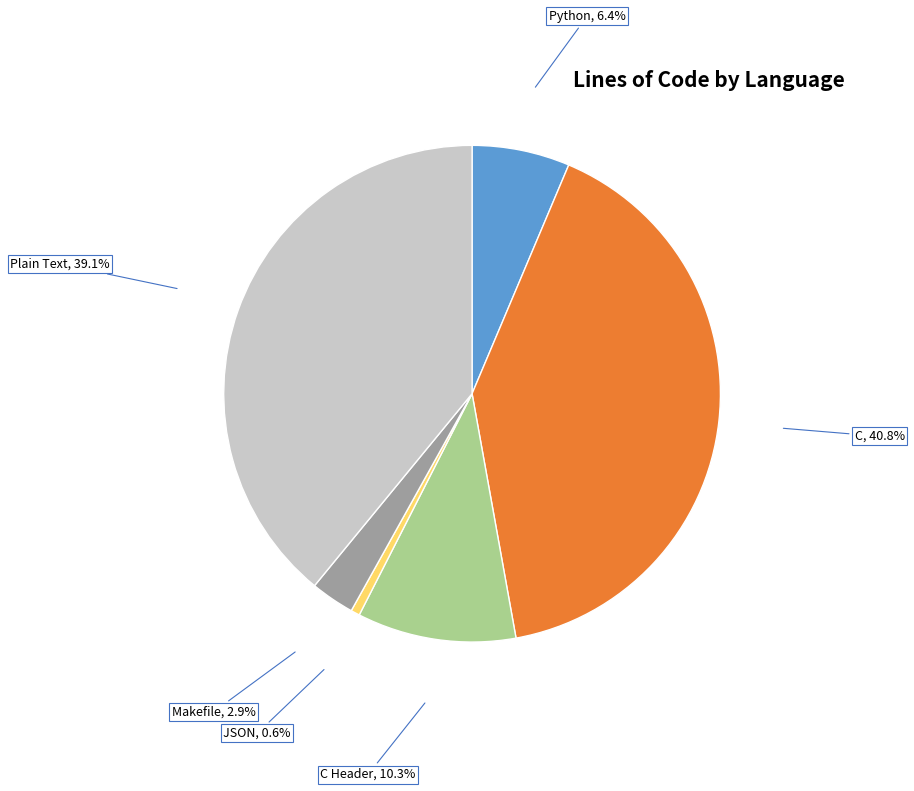

How many slices are in this pie chart?

6